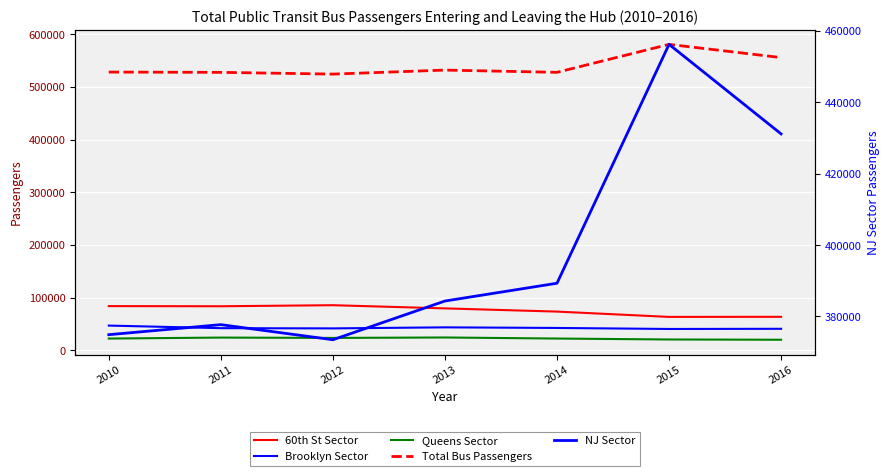

At 2016, list the series in order from largest to smallest.

Total Bus Passengers, NJ Sector, 60th St Sector, Brooklyn Sector, Queens Sector